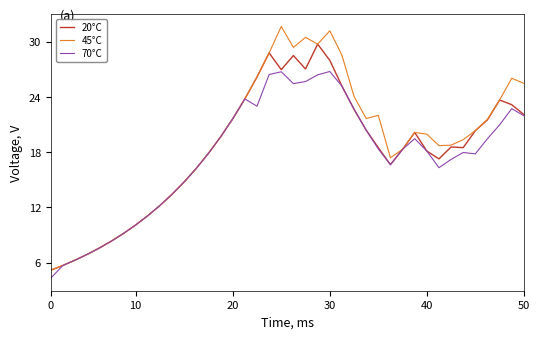

List the series in order of their peak value, highest first.

45°C, 20°C, 70°C